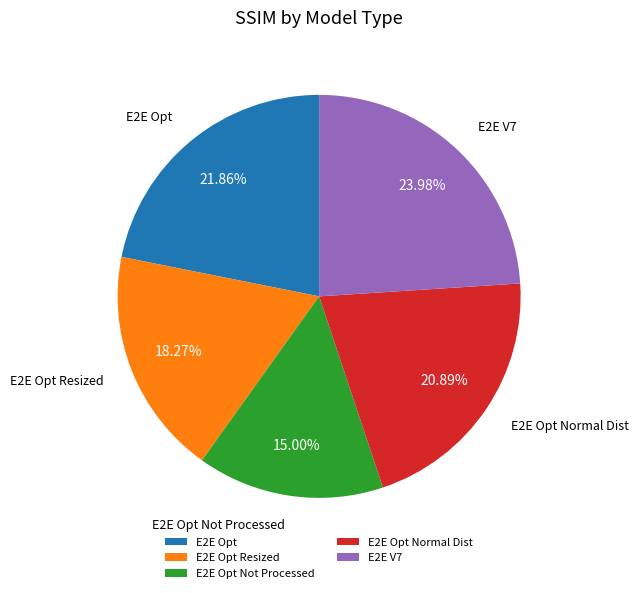

To the nearest percent, what is the average slice percentage?

20%